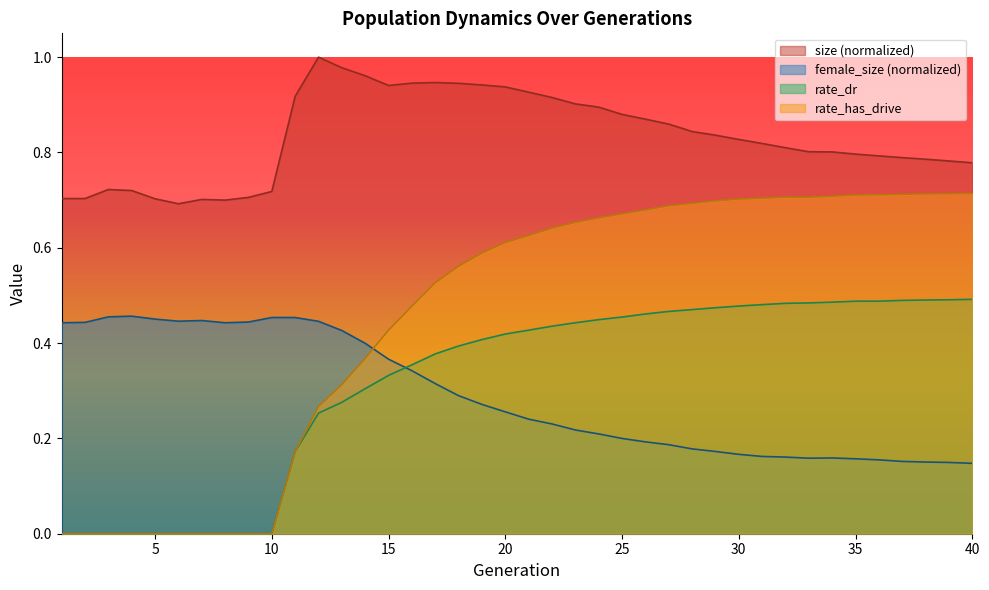

At which category is the sum across all series the highest?

20